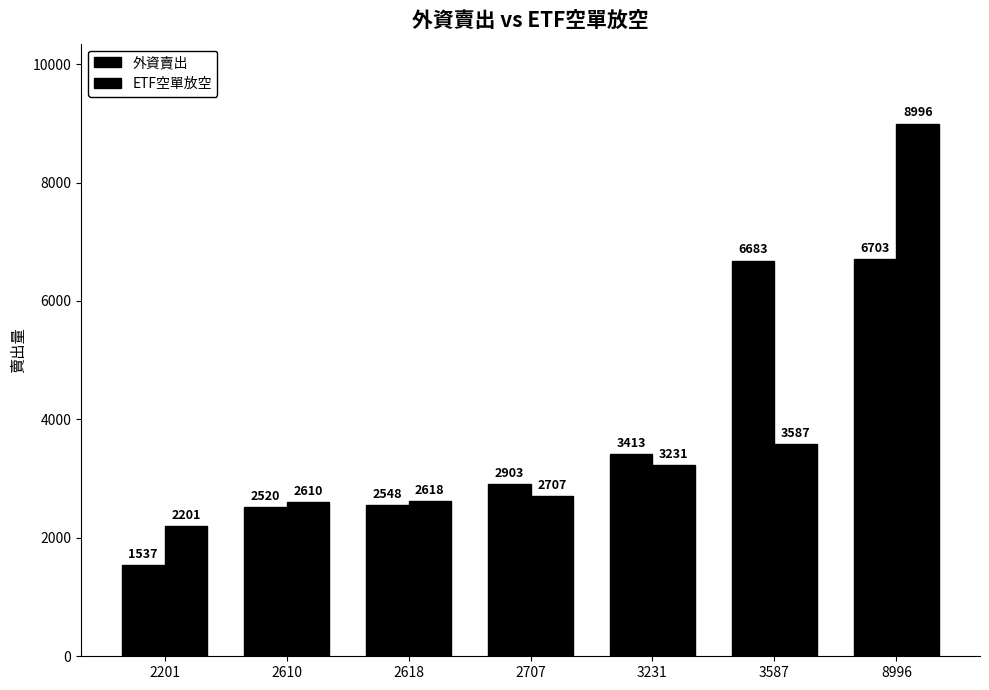

How many series are shown in this chart?

2